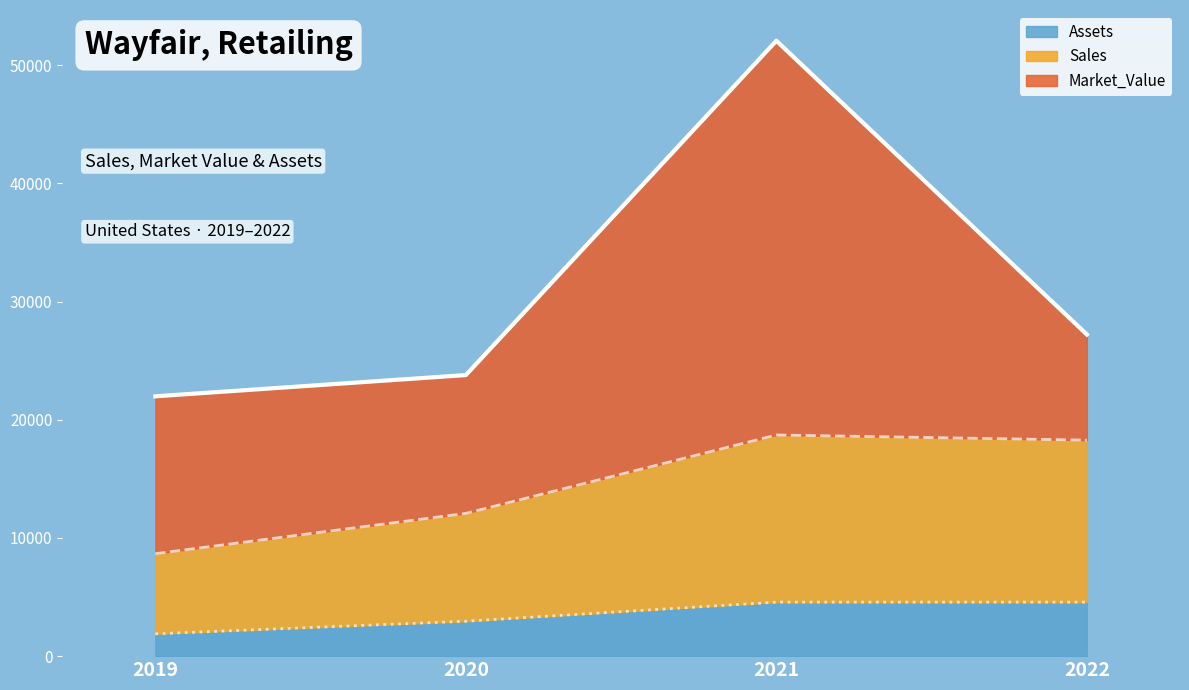

The Assets series shows 2953 at 2020. True or false?

True